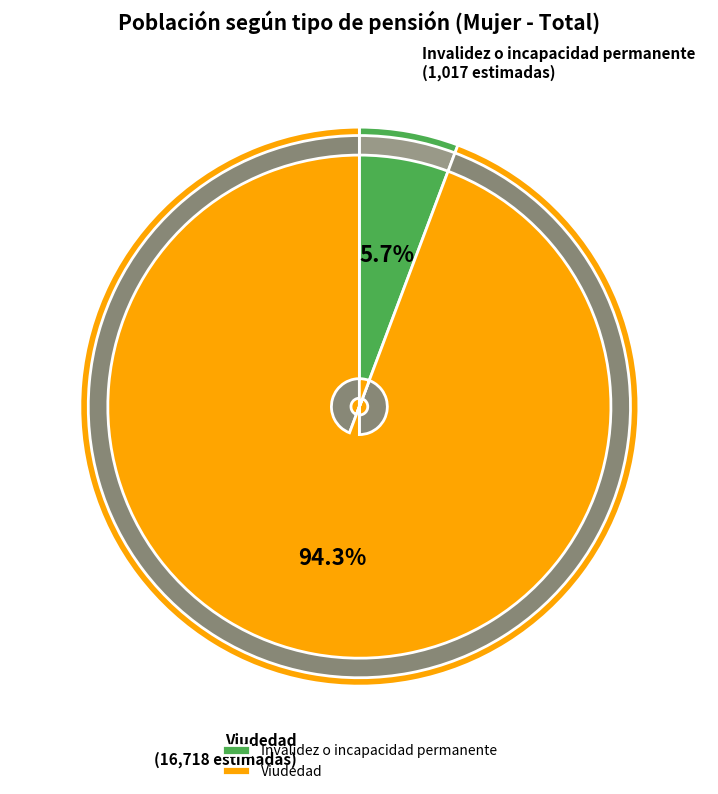

Which has a higher value, Invalidez o incapacidad permanente or Viudedad?

Viudedad